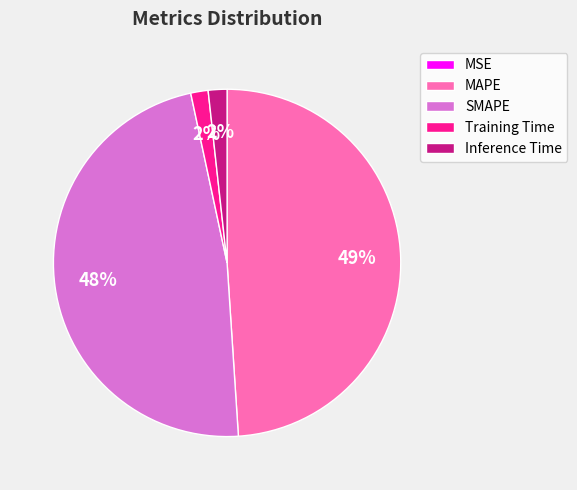

True or false: Training Time accounts for 11% of the total.

False